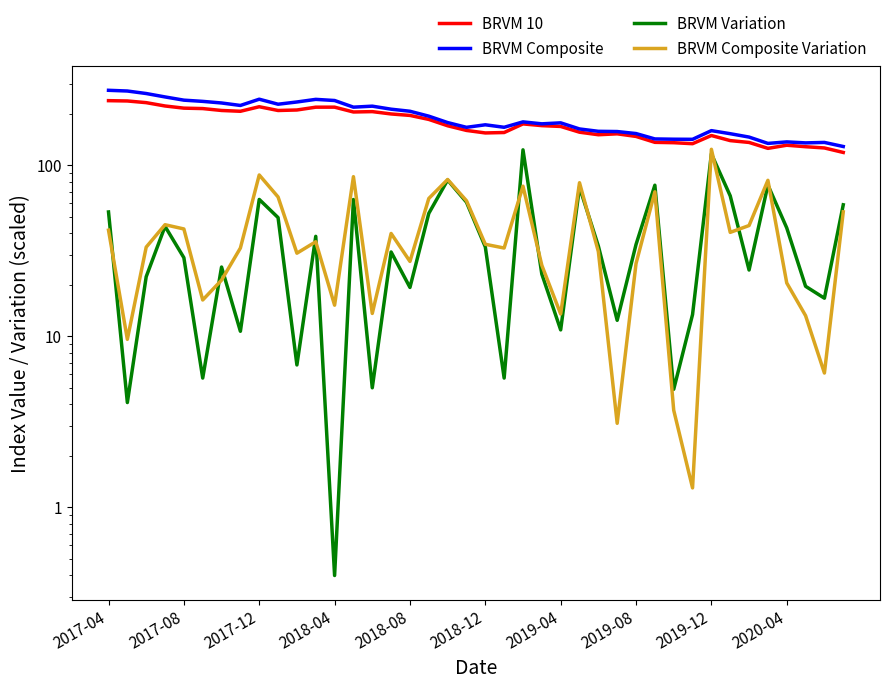

At which label does BRVM 10 first exceed 170?

2017-04